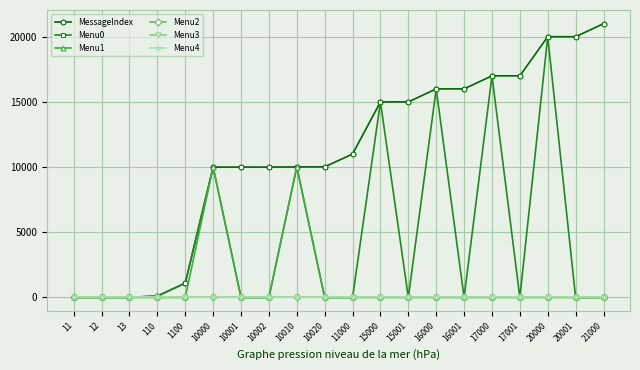

Reading left to right, transcribe all the data shown in this chart.

MessageIndex: 11	12	13	110	1100	10000	10001	10002	10010	10020	11000	15000	15001	16000	16001	17000	17001	20000	20001	21000
Menu0: 11	12	13	110	1100	10001	0	0	10011	0	0	15001	0	16001	0	17001	0	20001	0	0
Menu1: 0	0	0	0	0	10002	0	0	10012	0	0	0	0	0	0	0	0	0	0	0
Menu2: 0	0	0	0	0	0	0	0	0	0	0	0	0	0	0	0	0	0	0	0
Menu3: 0	0	0	0	0	0	0	0	0	0	0	0	0	0	0	0	0	0	0	0
Menu4: 0	0	0	0	0	0	0	0	0	0	0	0	0	0	0	0	0	0	0	0